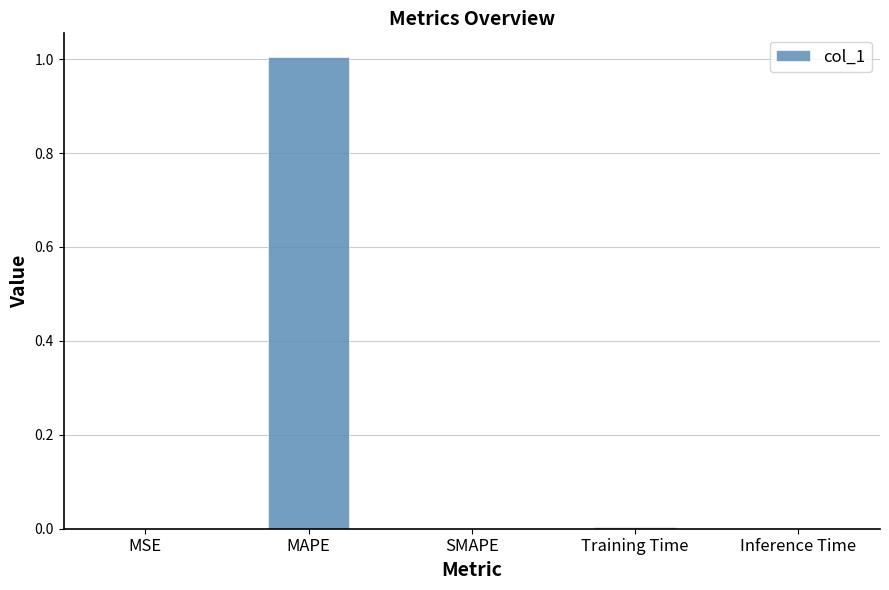

True or false: the data shows 0.0 at SMAPE.

True